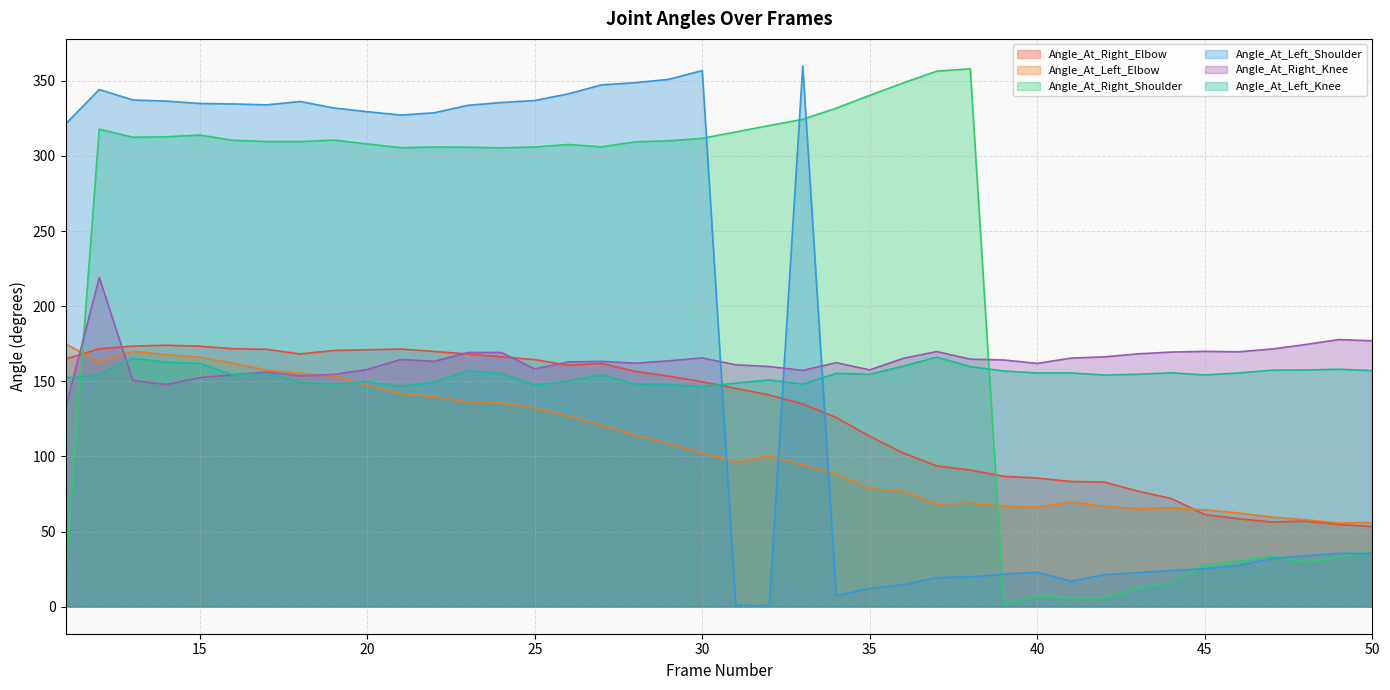

Read the Angle_At_Right_Knee value at 15.

152.5